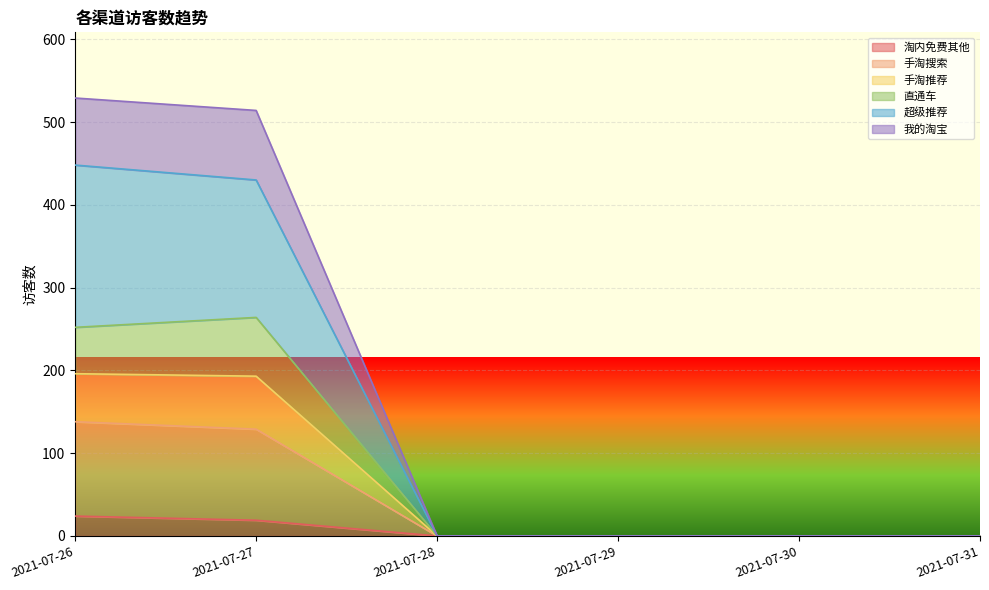

True or false: 直通车 and 手淘搜索 intersect in this chart.

False